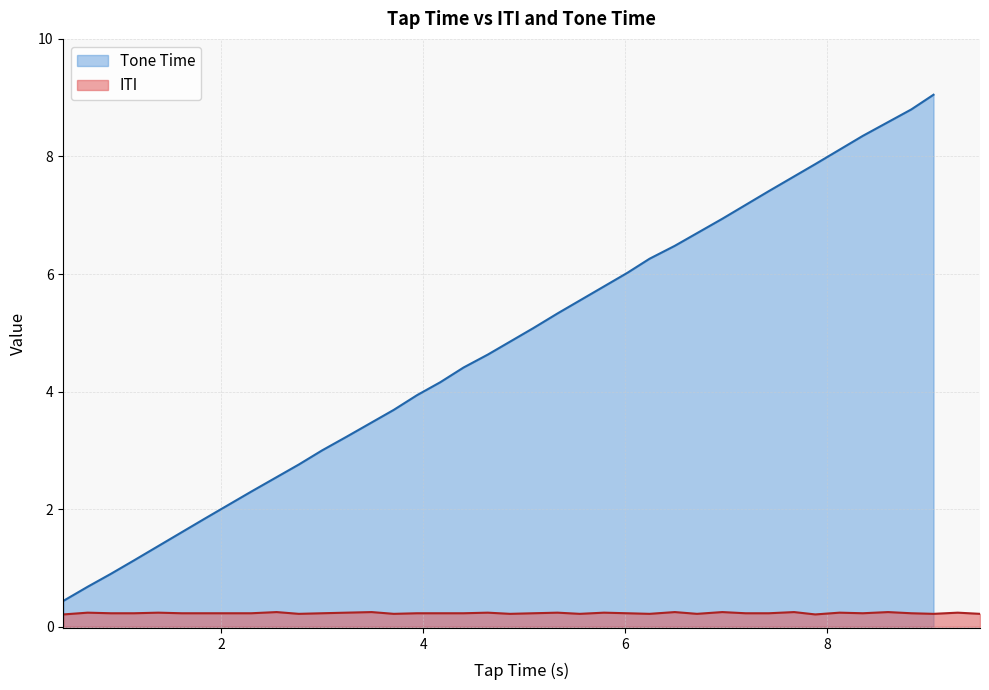

What are all the series names shown in the legend?

ITI, Tone Time